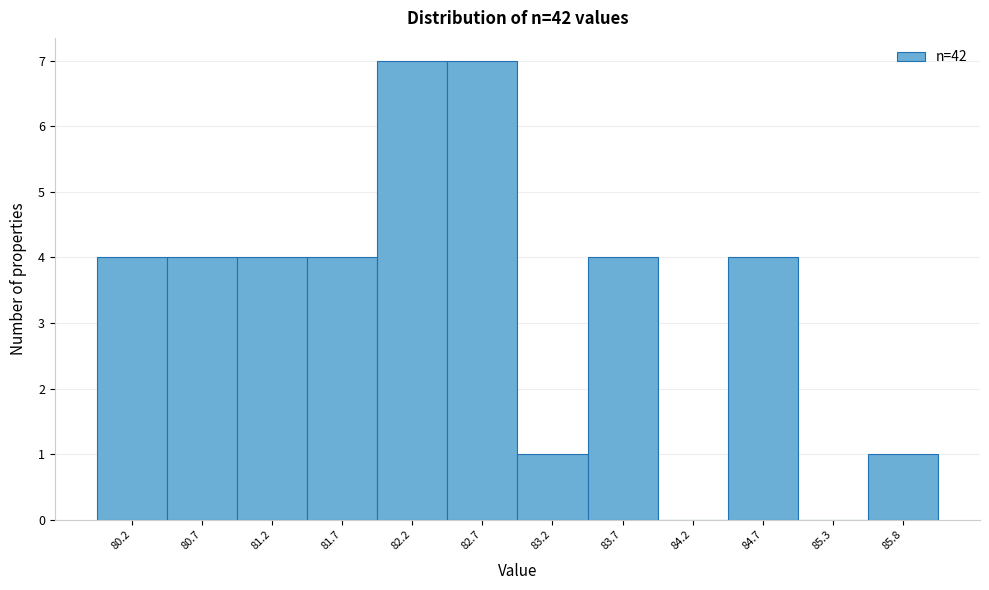

What is the height of the bar covering 83.5 to 84.0 on the x-axis? Neither the bar edges nor the heights are printed on the chart, so give them approximately, as read against the axes.

4